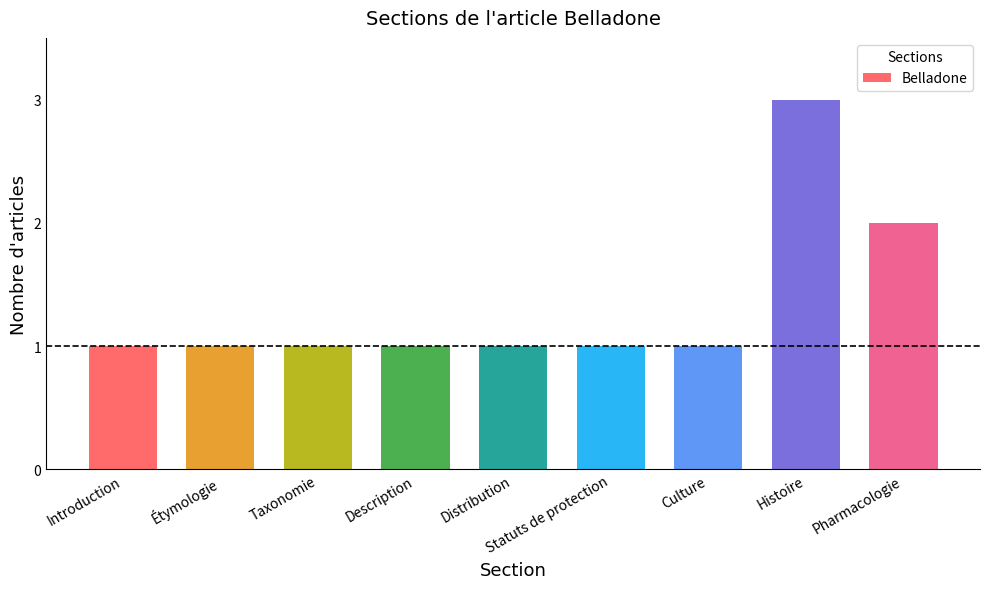

What is the label of the 1st bar from the right?

Pharmacologie